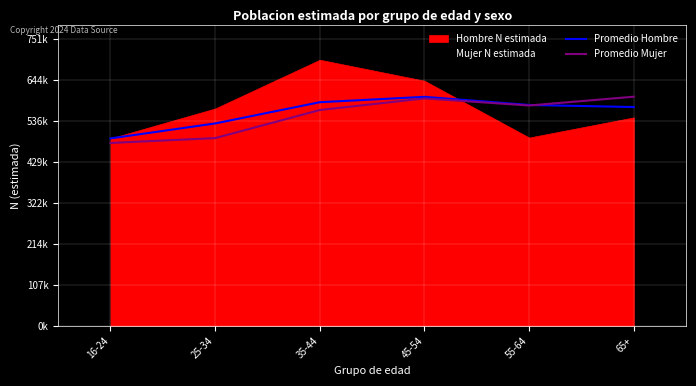

Which series ends up on top after the final intersection of Promedio Hombre and Promedio Mujer?

Promedio Mujer